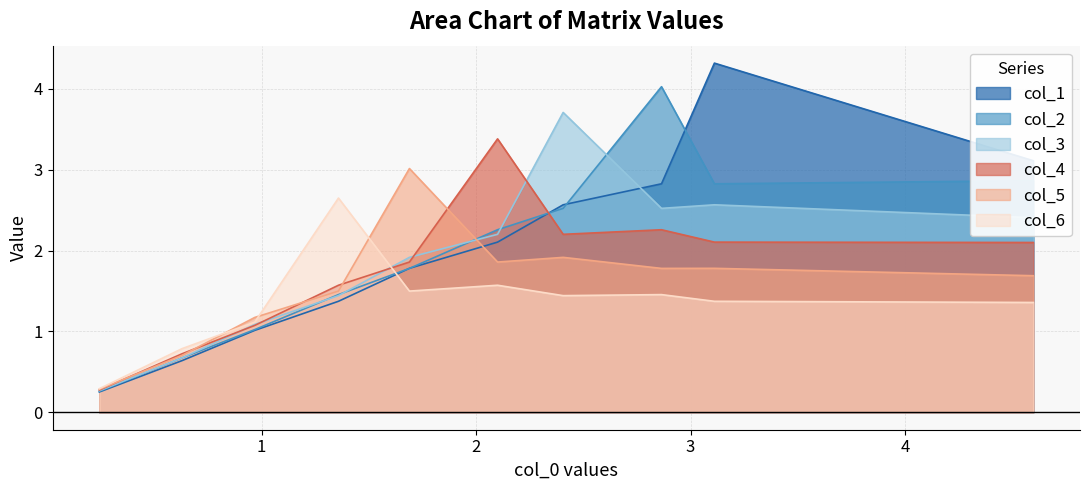

What is the average value of the col_2 series?

2.0